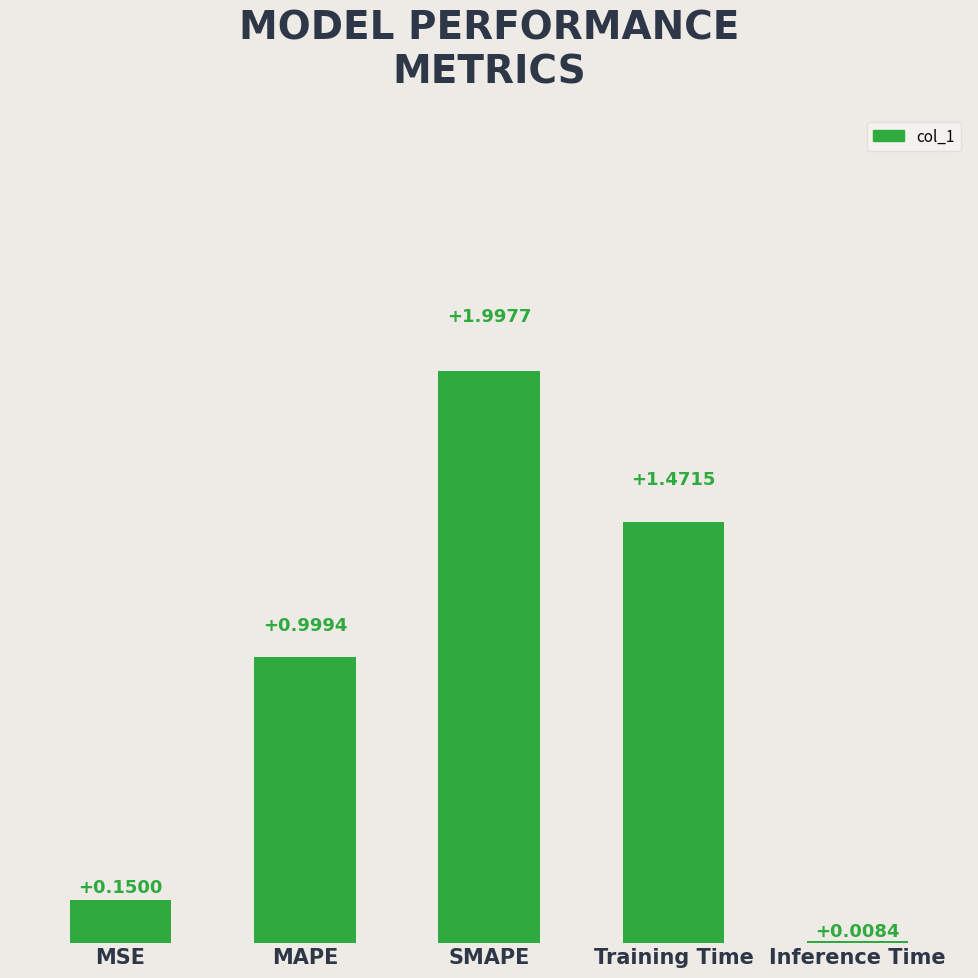

At which label is the value closest to 1?

MAPE